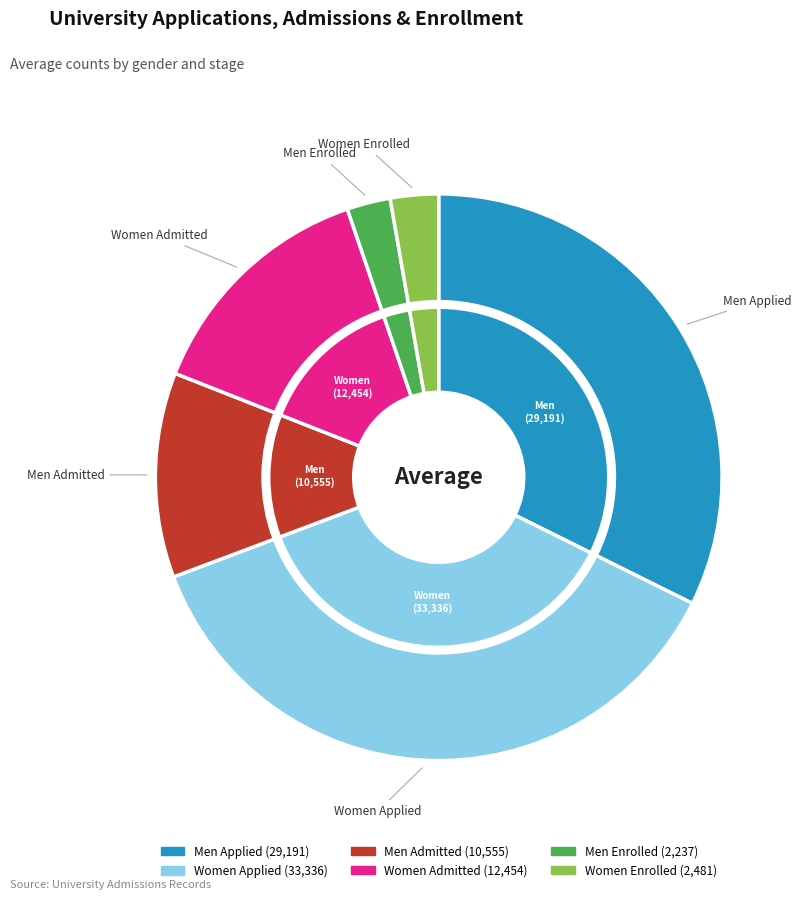

What is the change in value from Women Applied to Women Enrolled?

-30855